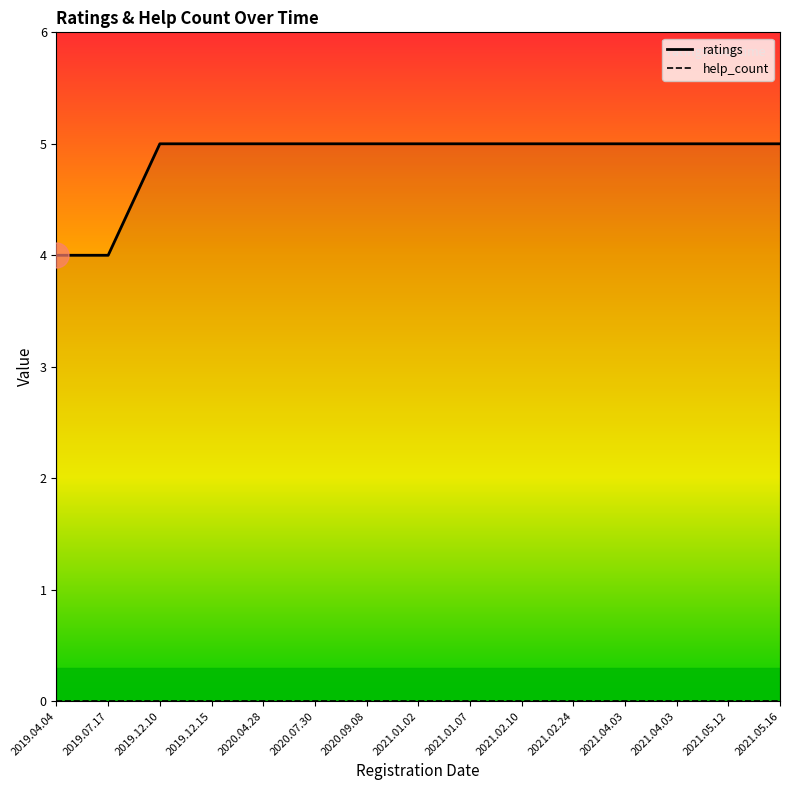

Which has a higher value, 2020.04.28 or 2019.12.15?

2020.04.28